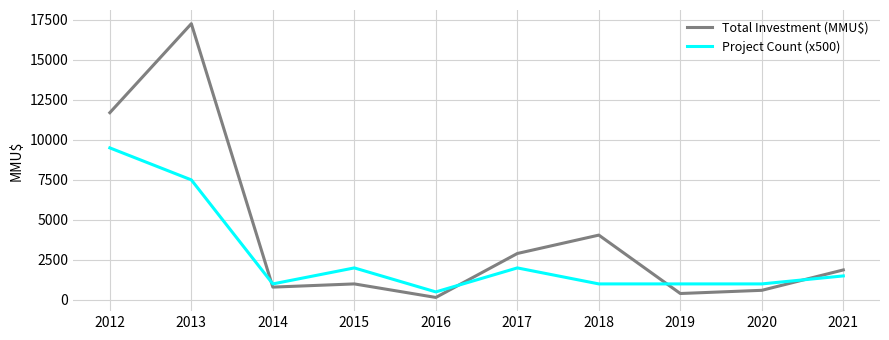

At 2020, list the series in order from largest to smallest.

Project Count (x500), Total Investment (MMU$)